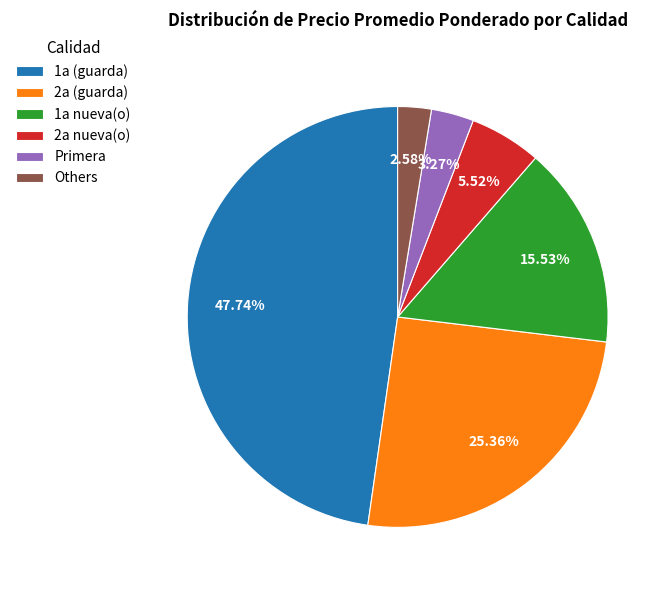

Count the number of slices in the pie.

6